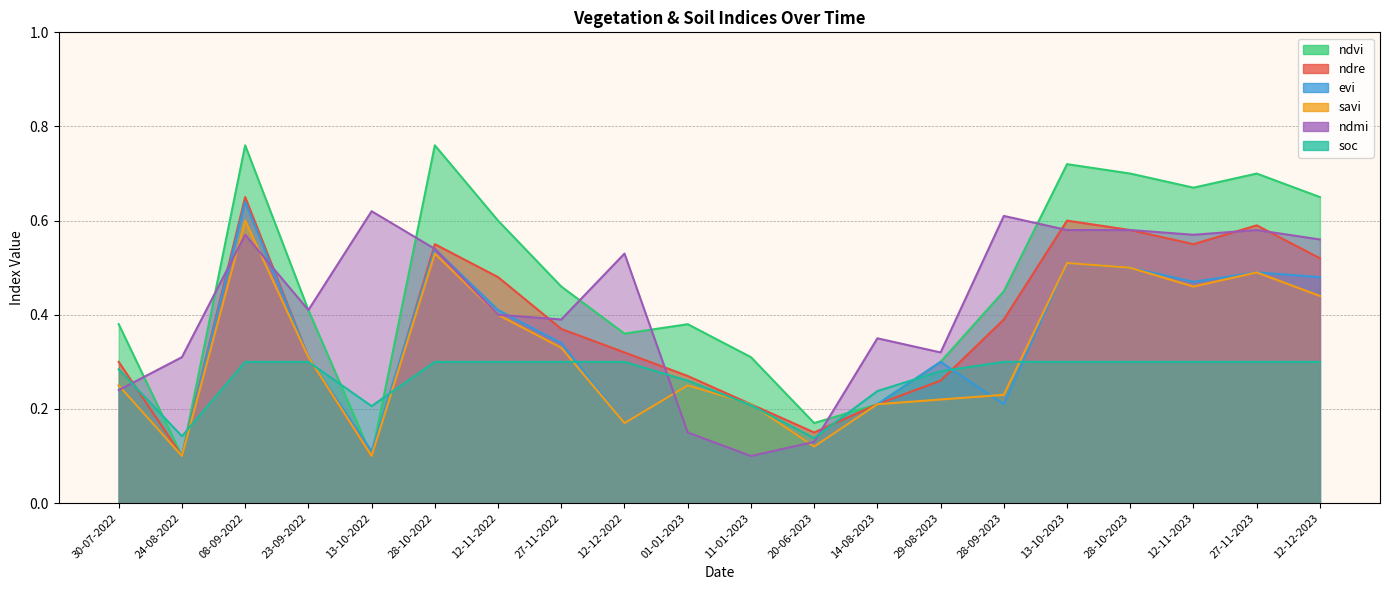

What is the total value across all series at 27-11-2022?

2.2